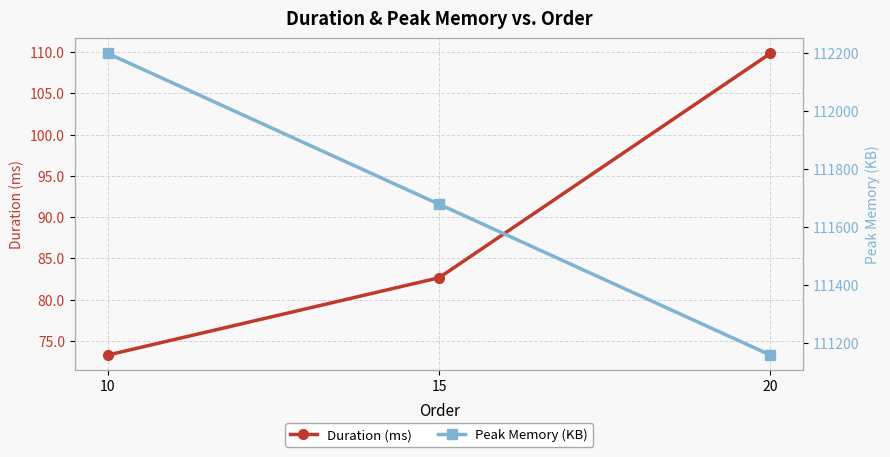

What is the spread (max minus min) of values at 10?

112126.7